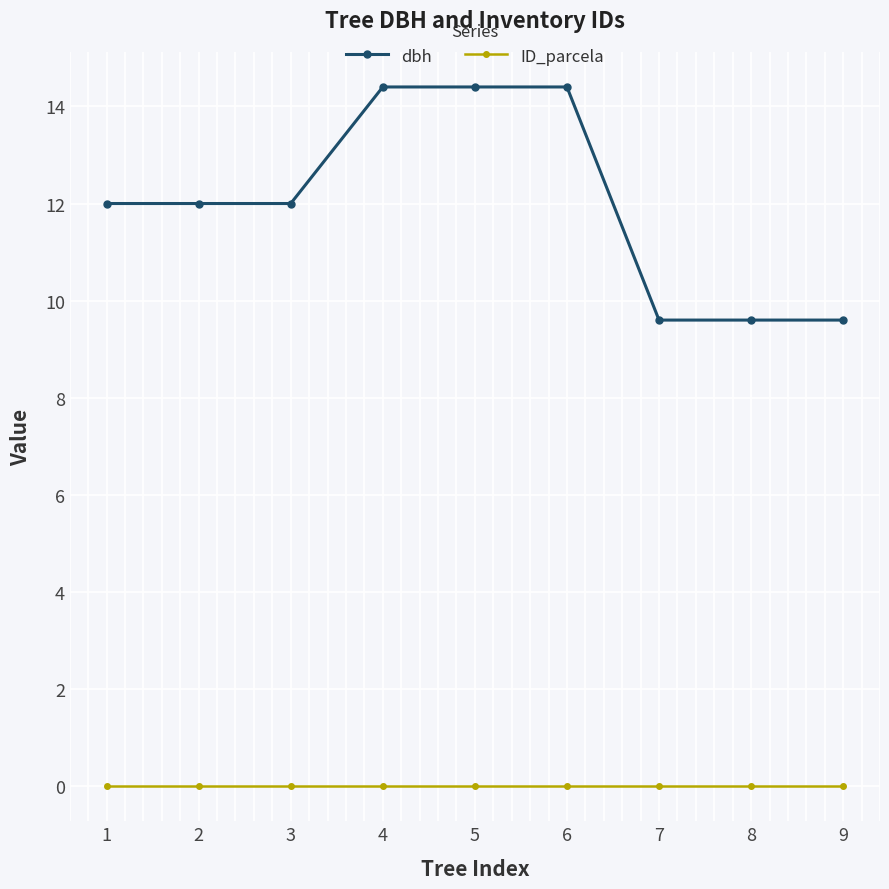

Which series has the largest range (max minus min)?

dbh